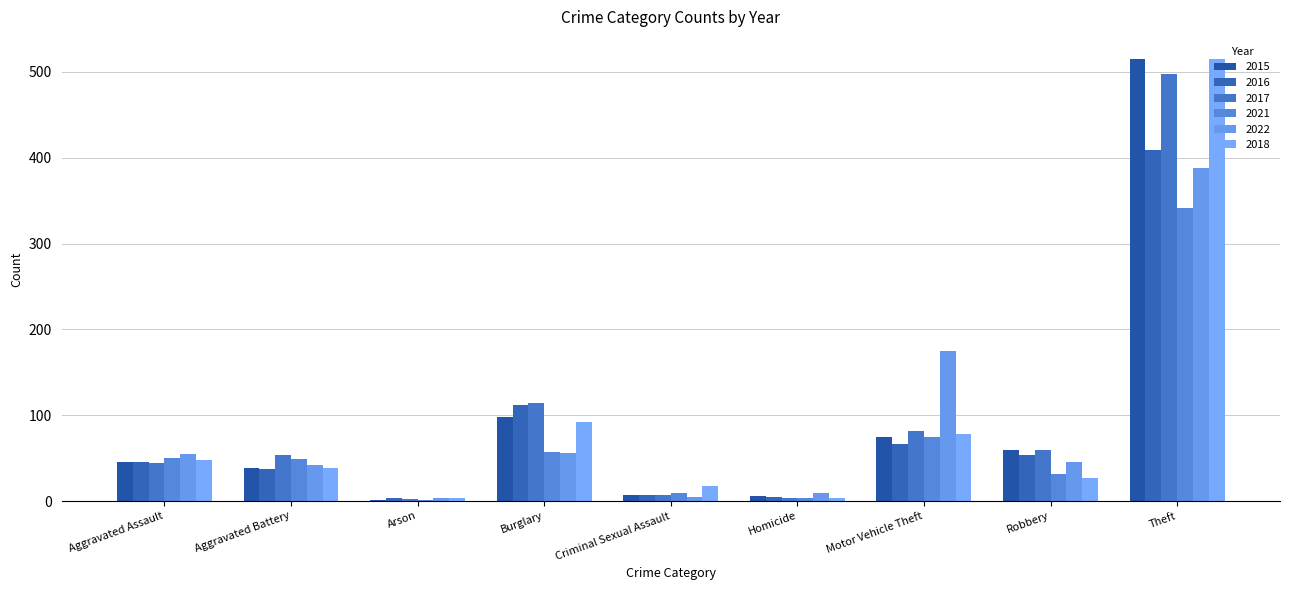

How many series are shown in this chart?

6